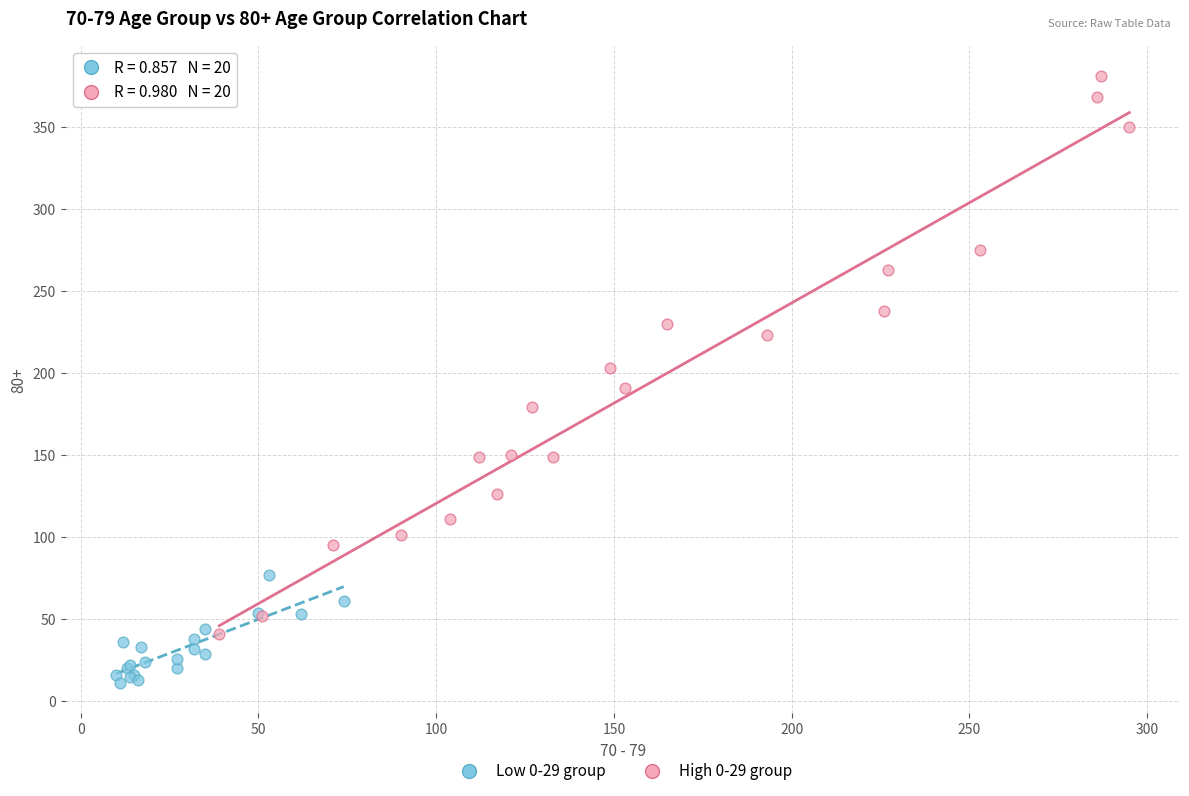

Which series contains the highest Y value?

High 0-29 group